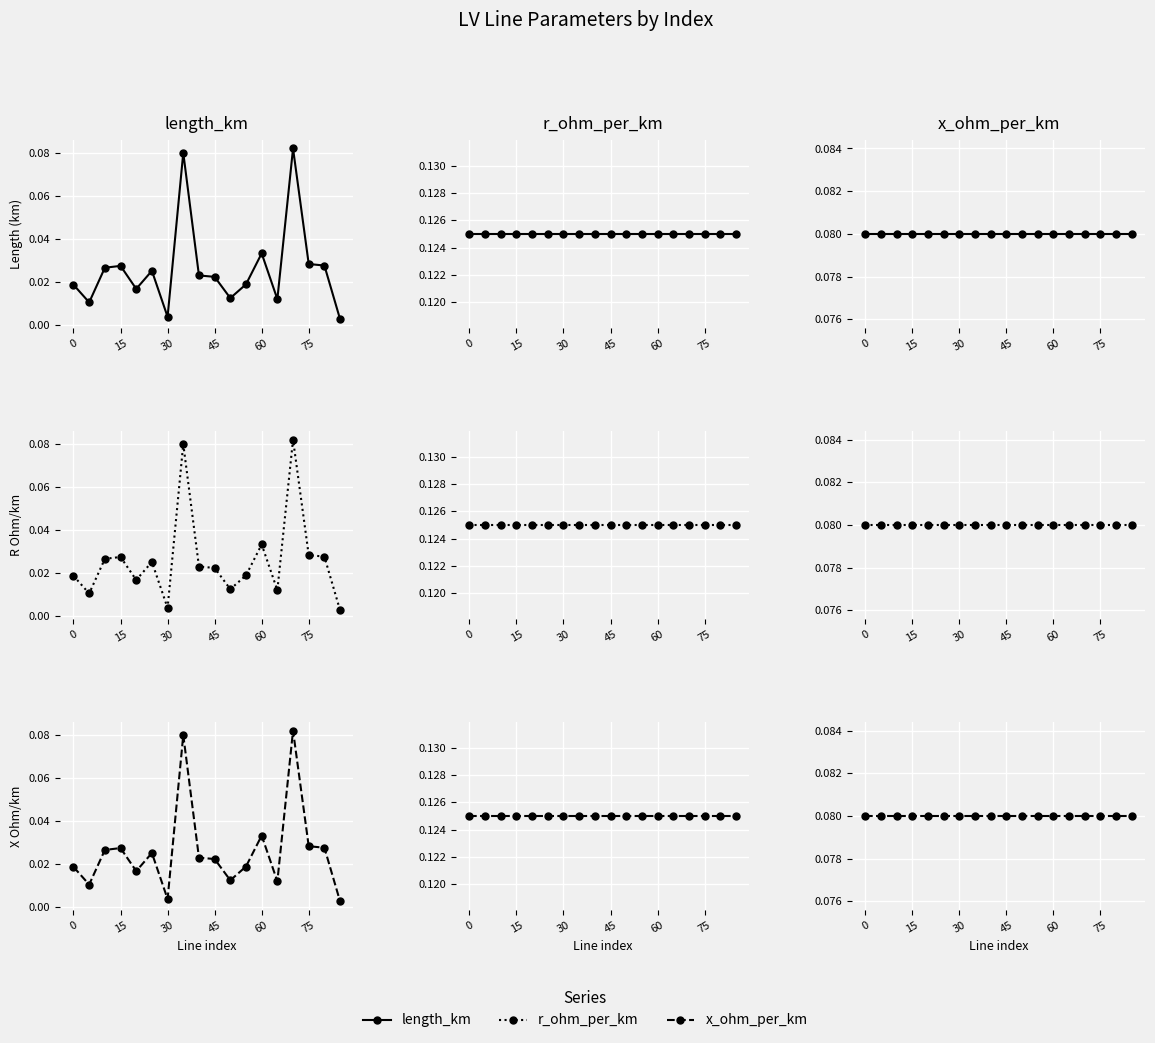

Read the x_ohm_per_km value at 35.

0.1